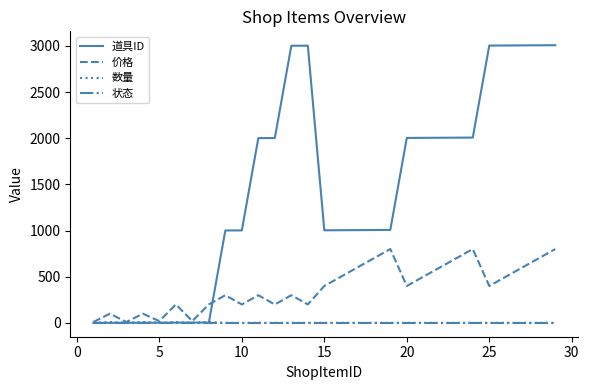

What is the maximum value for 价格?

800